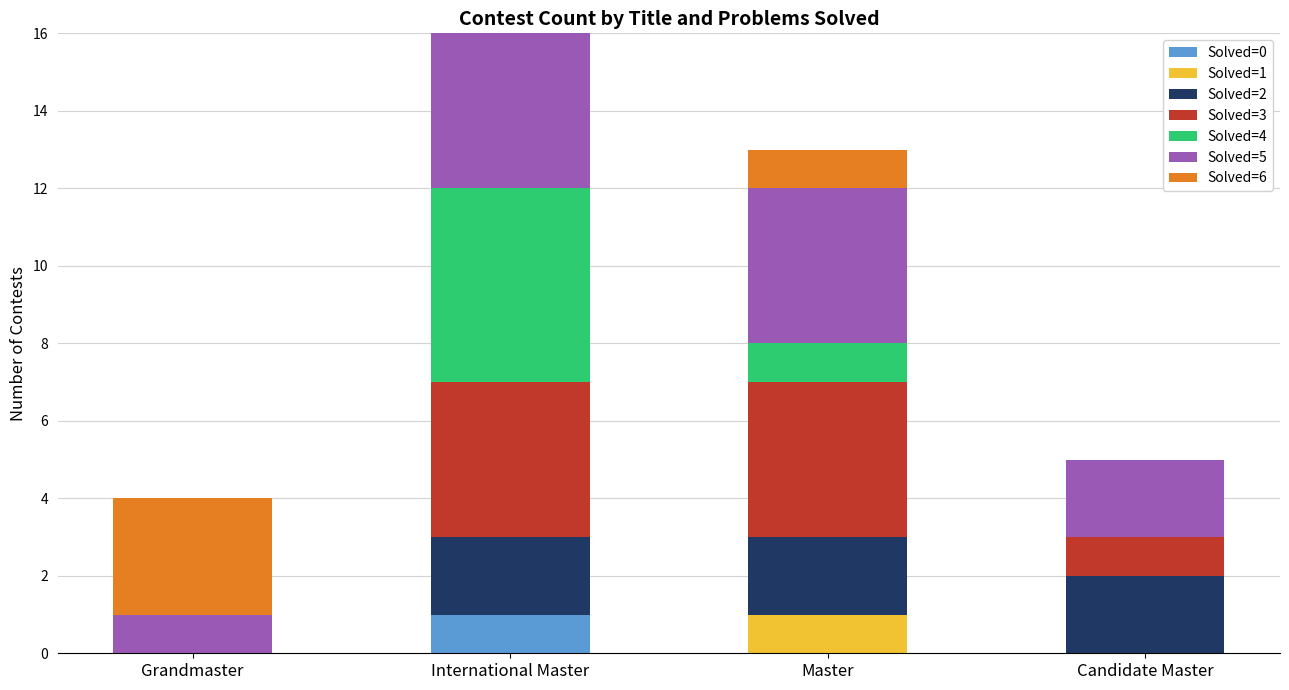

What is the total value across all series at Candidate Master?

5